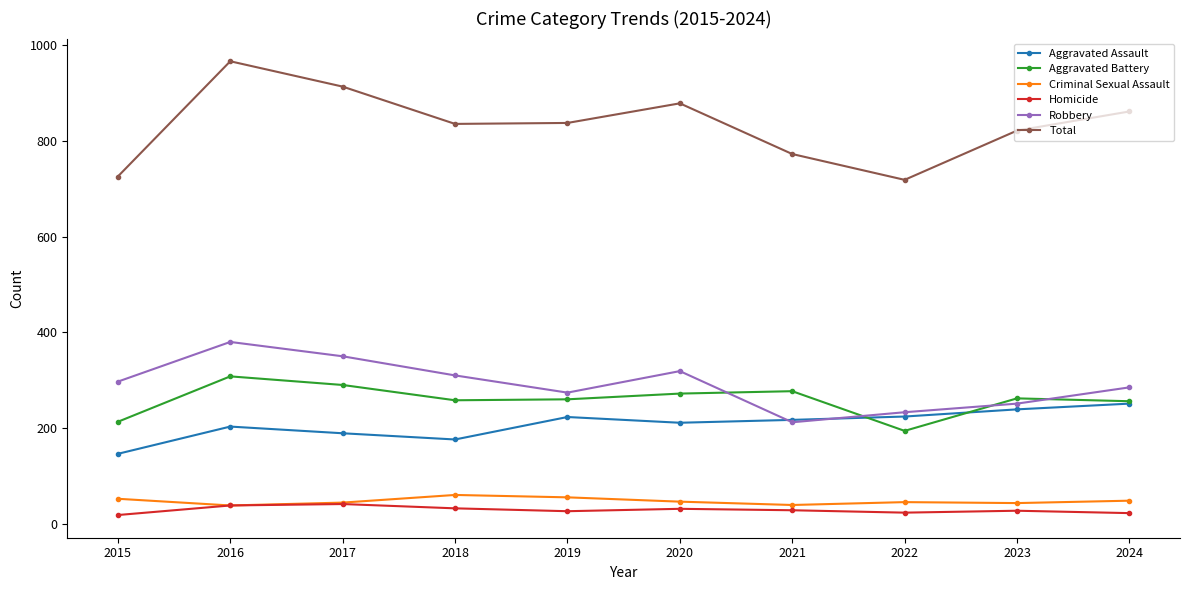

How many interior local valleys does the Total series have?

2